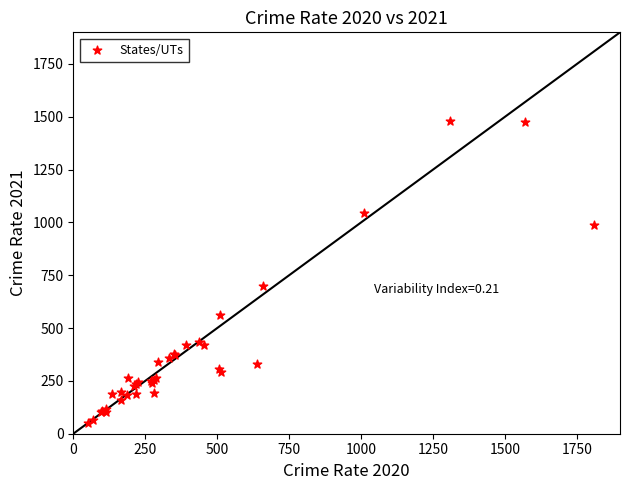

What Y value in the scatter plot is closest to 766?

697.3